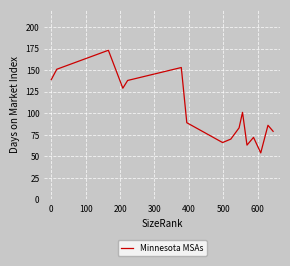

What is the greatest value displayed?

173